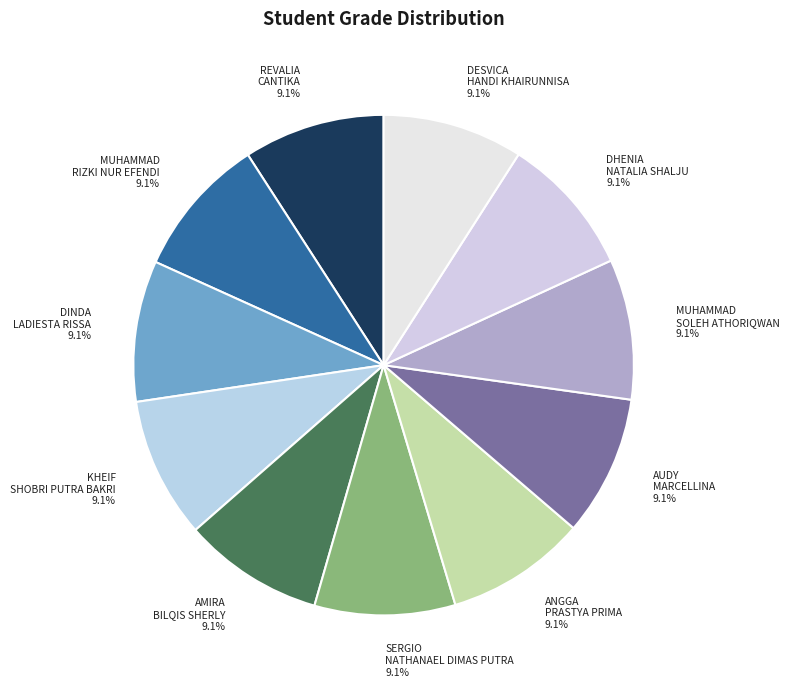

Is it true that MUHAMMAD RIZKI NUR EFENDI is 21% of the pie?

False